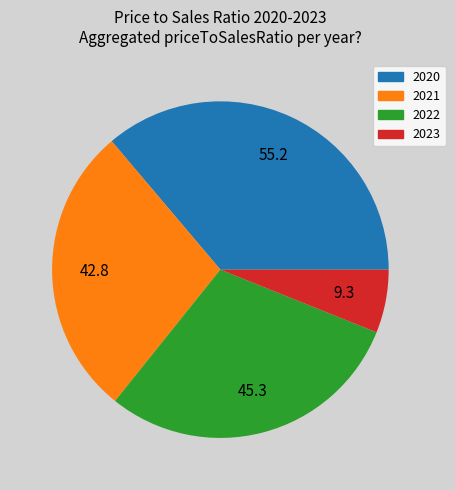

How many slices are in this pie chart?

4